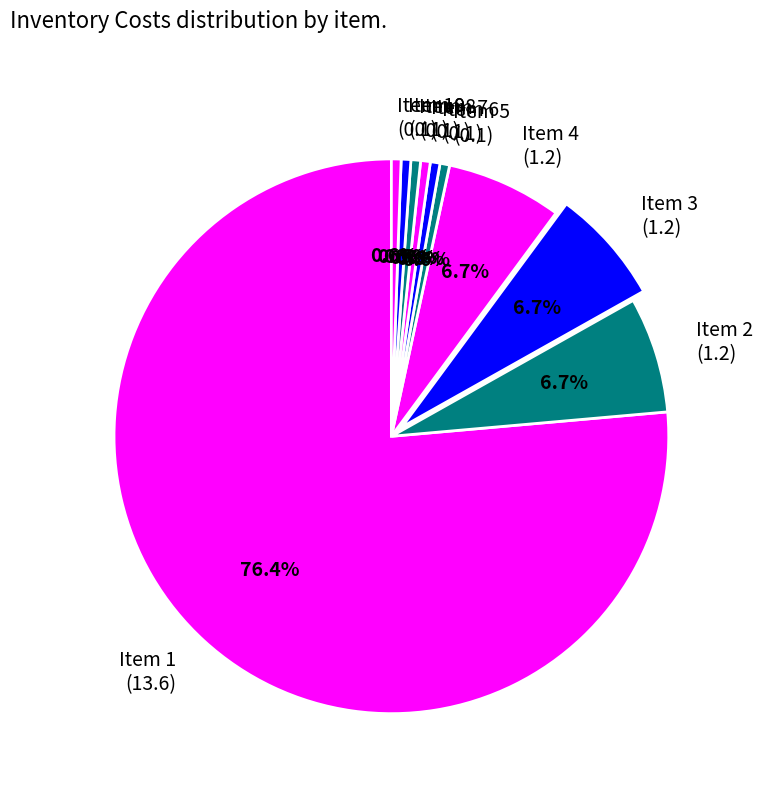

How many segments does this pie chart have?

10